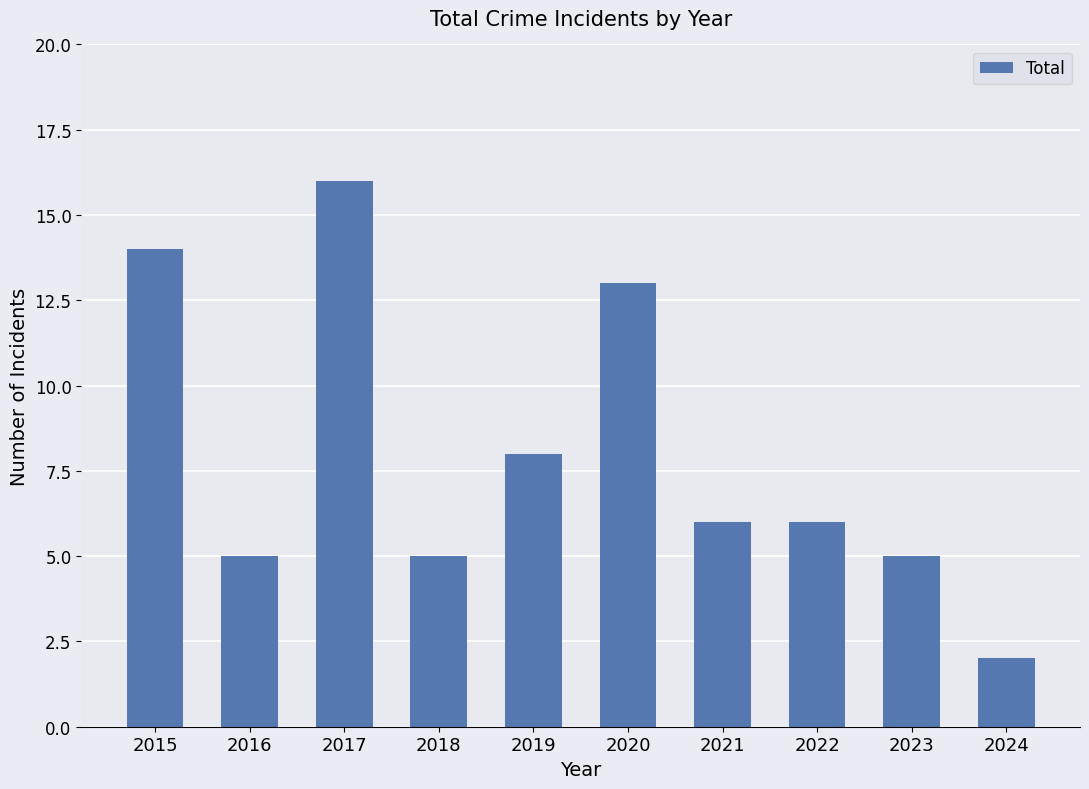

How many data points does each series have?

10